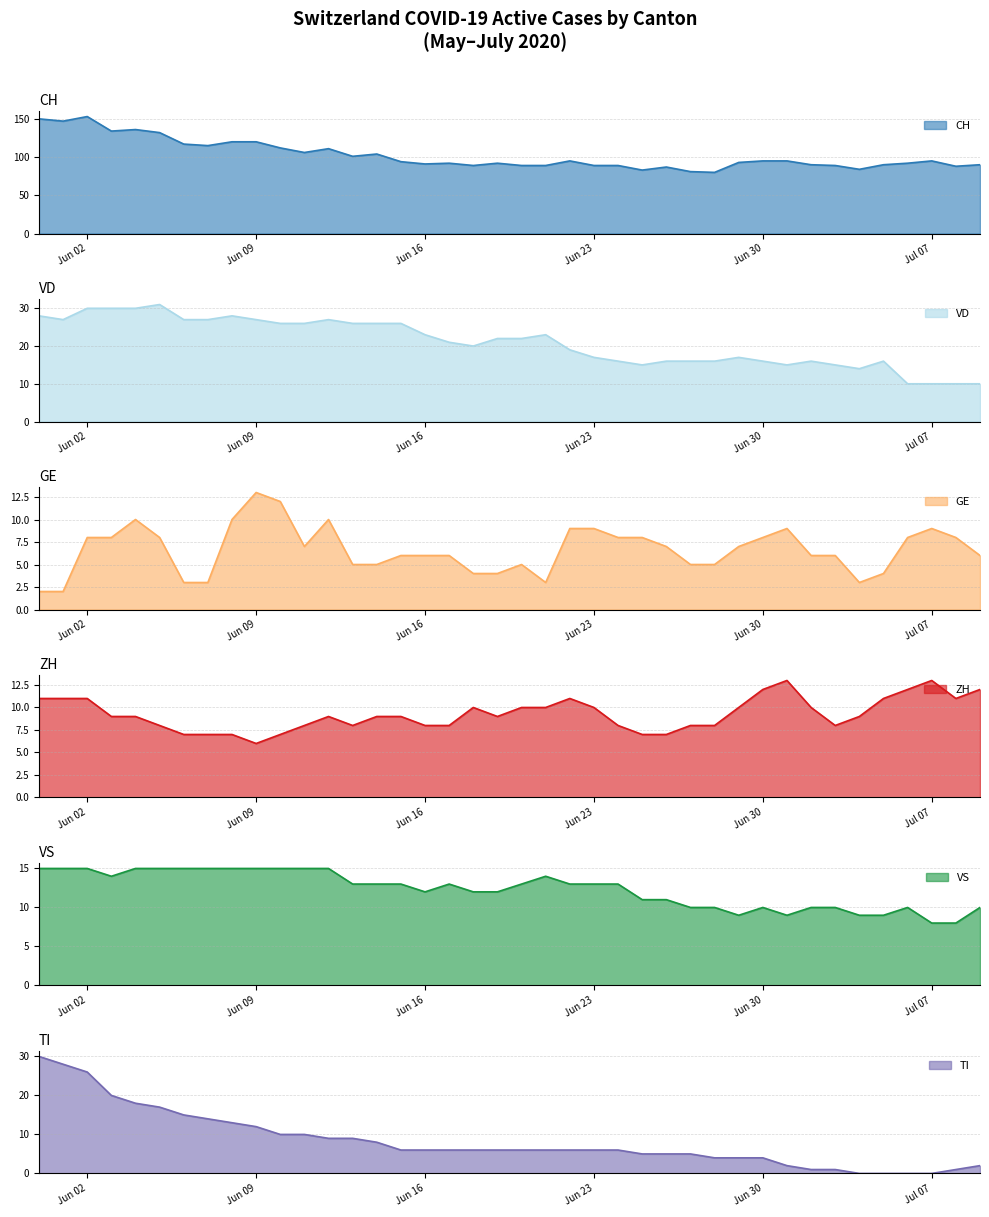

True or false: GE and CH intersect in this chart.

False